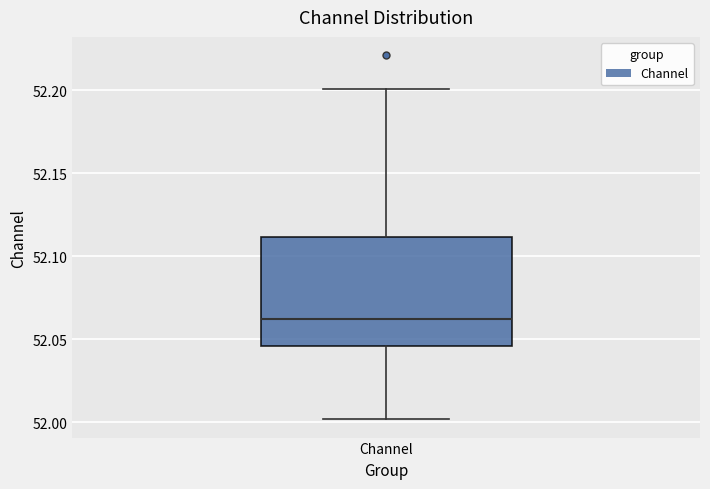

Read this box plot against the y-axis: the position of the median line, the range covered by the box, and the ends of both whiskers. The values are not printed on the chart, so give them approximately, as read against the axis.

median 52.065, box 52.045 to 52.110, whiskers 52.000 to 52.200